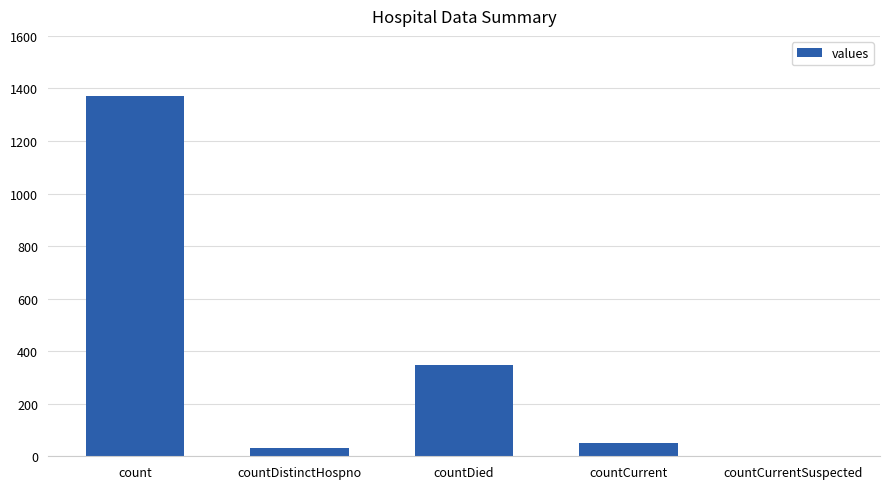

What is the change in value from countDistinctHospno to countDied?

+316